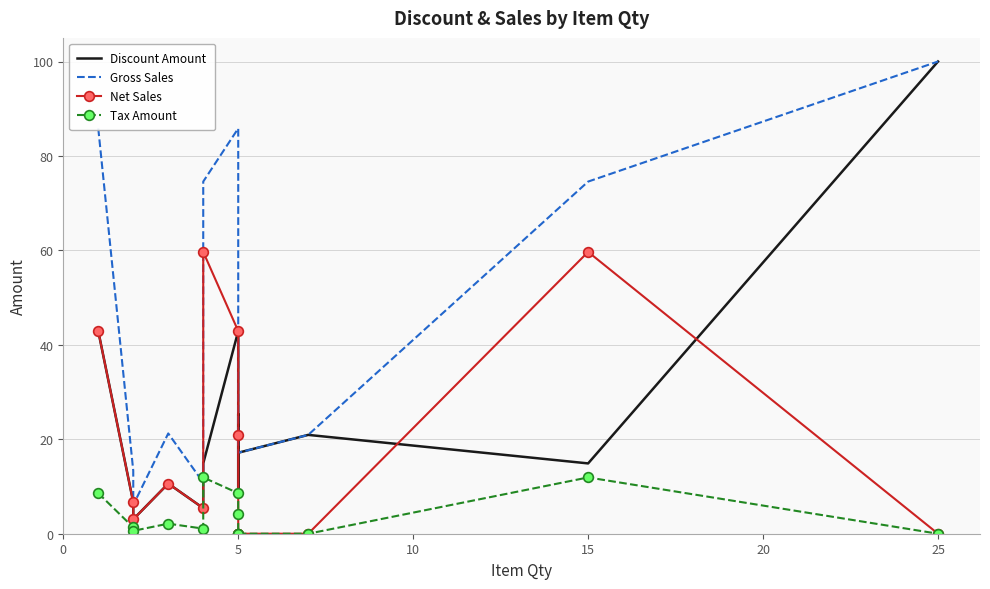

Reading left to right, list all the values displayed in this chart.

Discount Amount: 42.9	6.7	3.0	10.6	5.4	14.9	42.9	7.9	25.3	17.1	20.9	14.9	100.0
Gross Sales: 85.8	13.3	6.1	21.2	10.8	74.6	85.8	28.8	25.3	17.1	20.9	74.6	100.0
Net Sales: 42.9	6.7	3.0	10.6	5.4	59.7	42.9	20.9	0.0	0.0	0.0	59.7	0.0
Tax Amount: 8.6	1.3	0.6	2.1	1.1	11.9	8.6	4.2	0.0	0.0	0.0	11.9	0.0